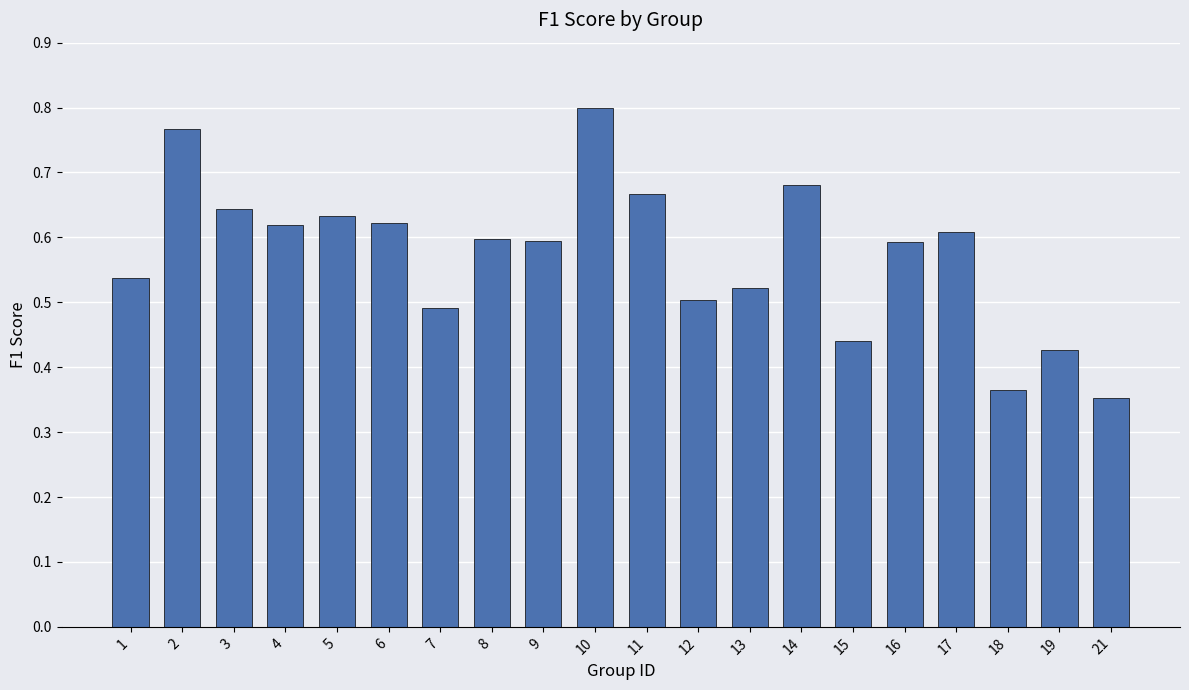

Which category has the highest value across all series?

10